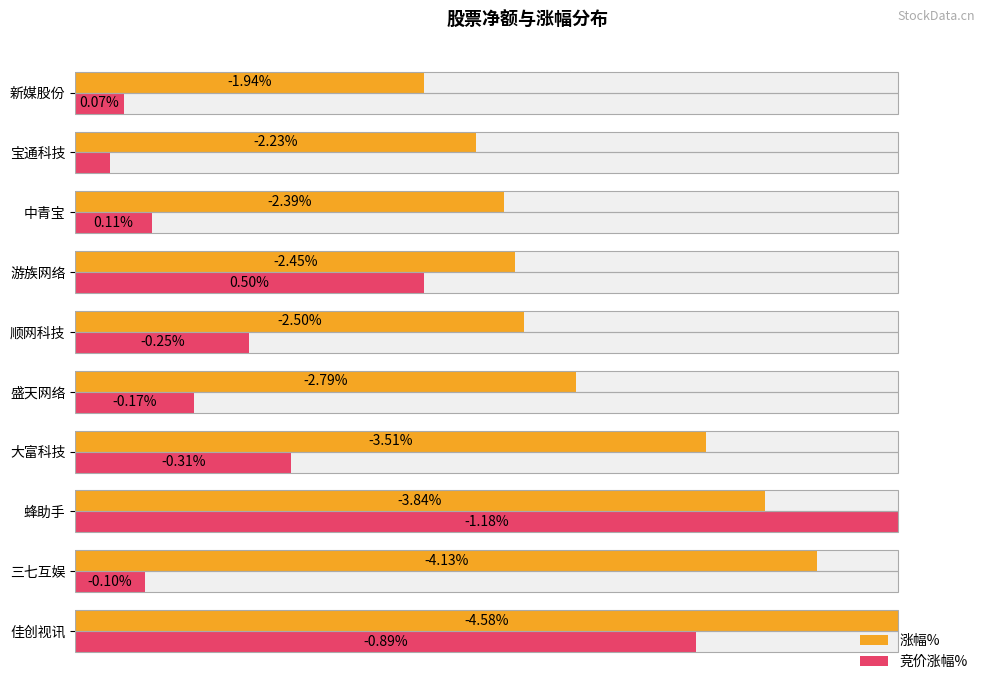

At 佳创视讯, list the series in order from largest to smallest.

涨幅%, 竞价涨幅%